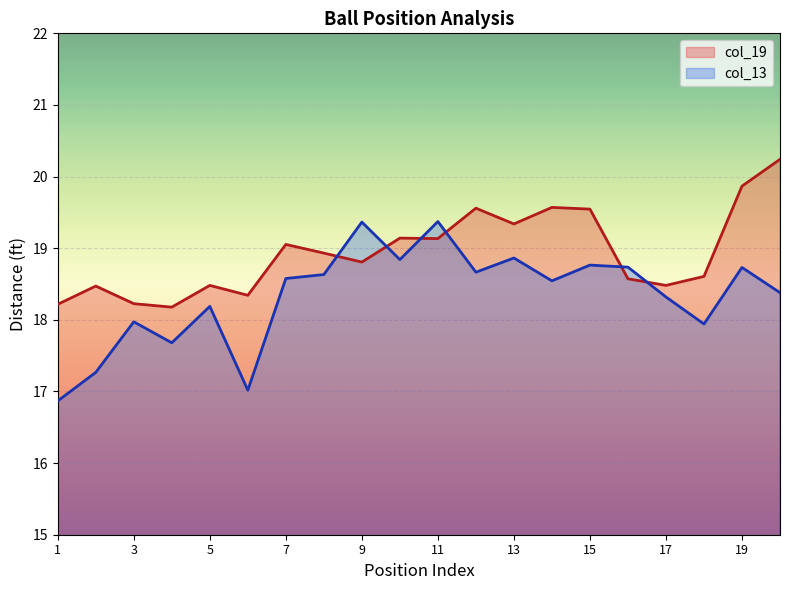

What is the total value across all series at 8?

37.6